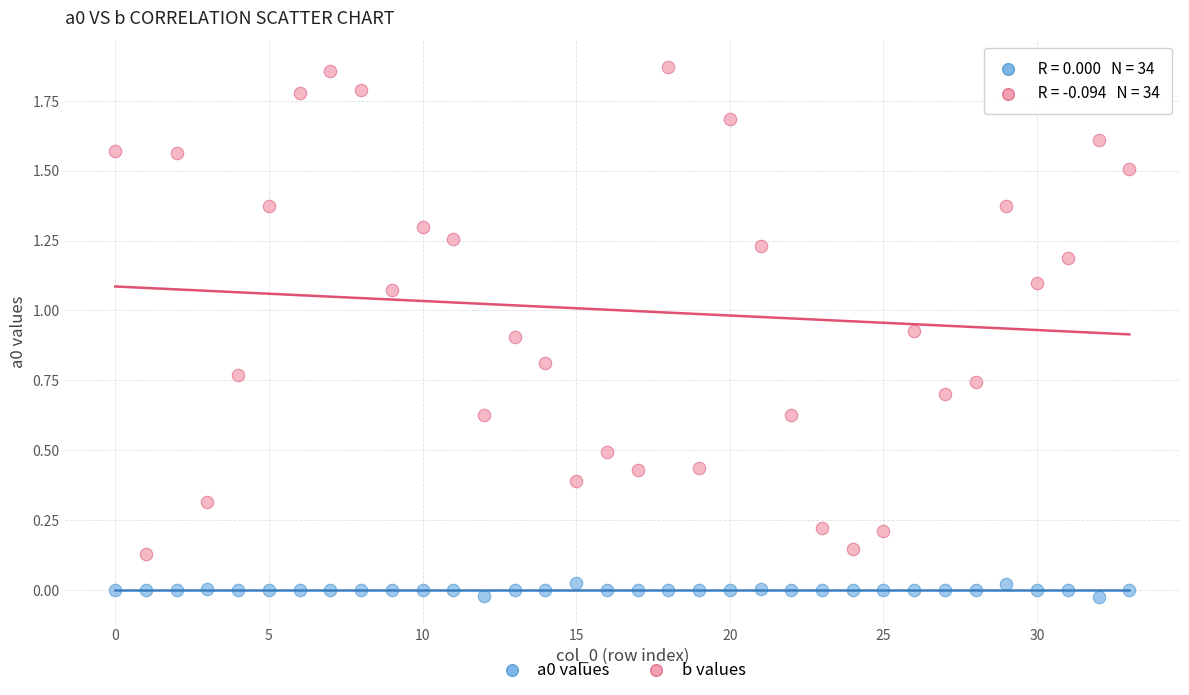

How many data points are displayed?

68